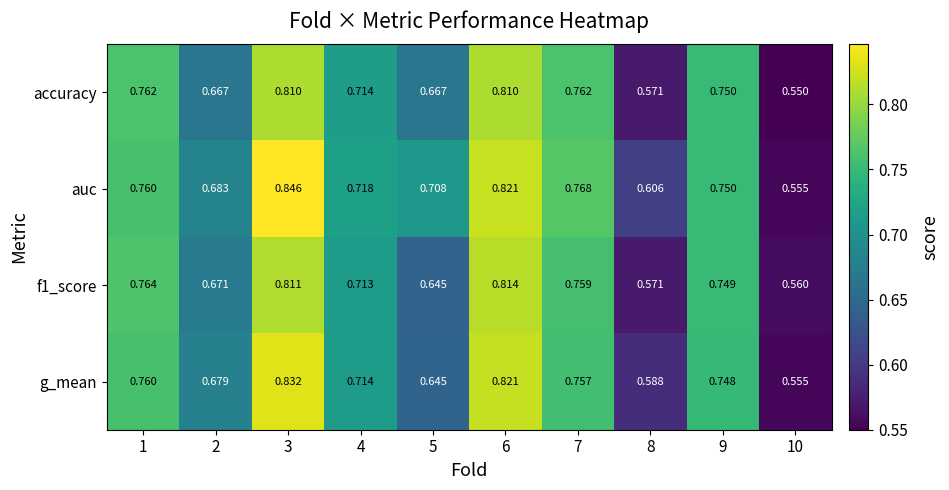

At which category does the chart reach its peak across all series?

3